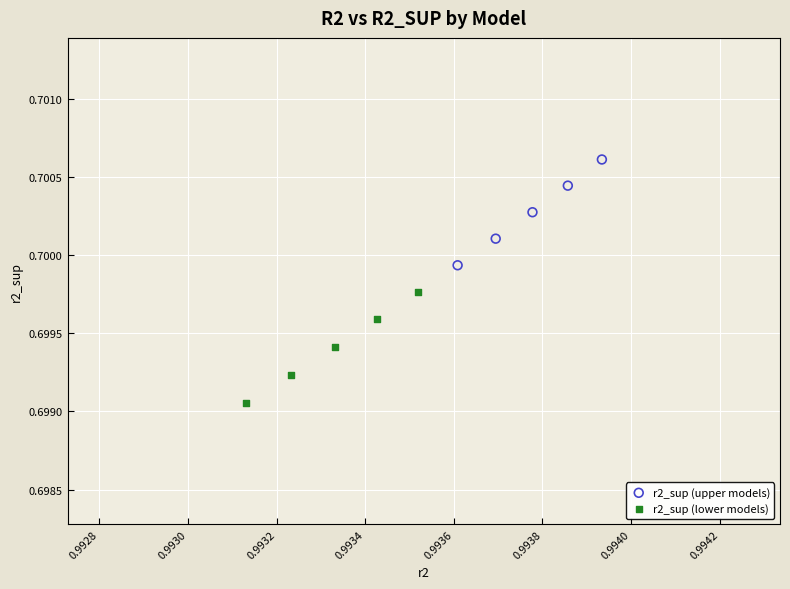

Which series reaches the minimum Y coordinate?

r2_sup (lower models)